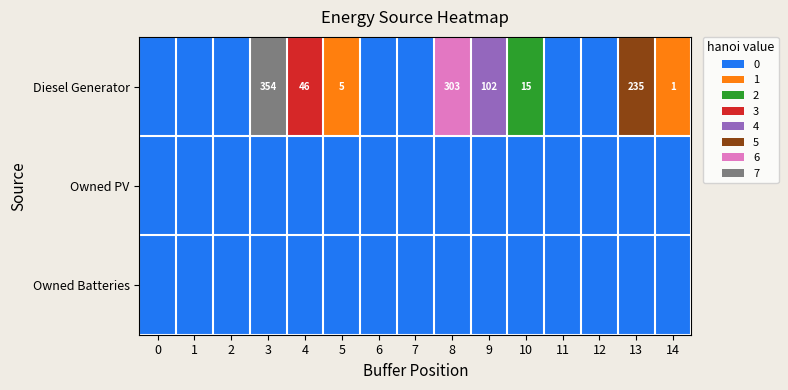

How many distinct data groups are displayed?

3